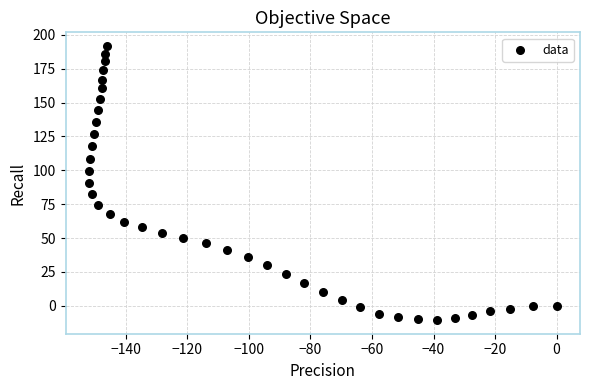

What is the range of Y values (max minus min)?

202.2